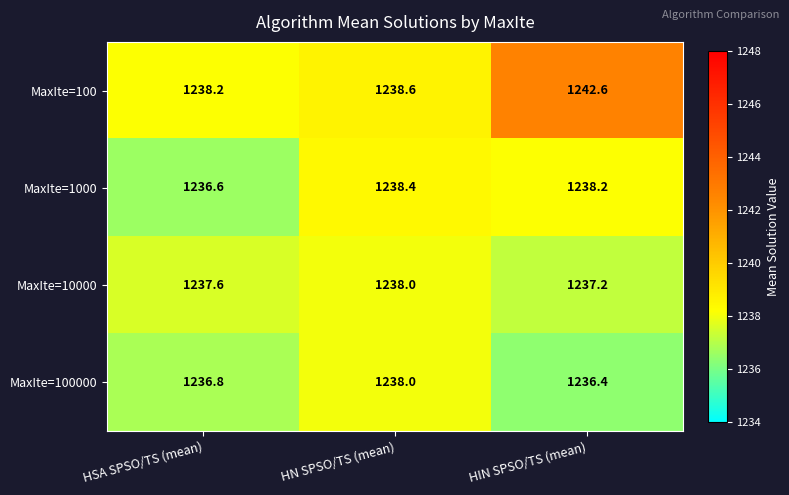

What is the minimum value shown in the chart?

1236.4